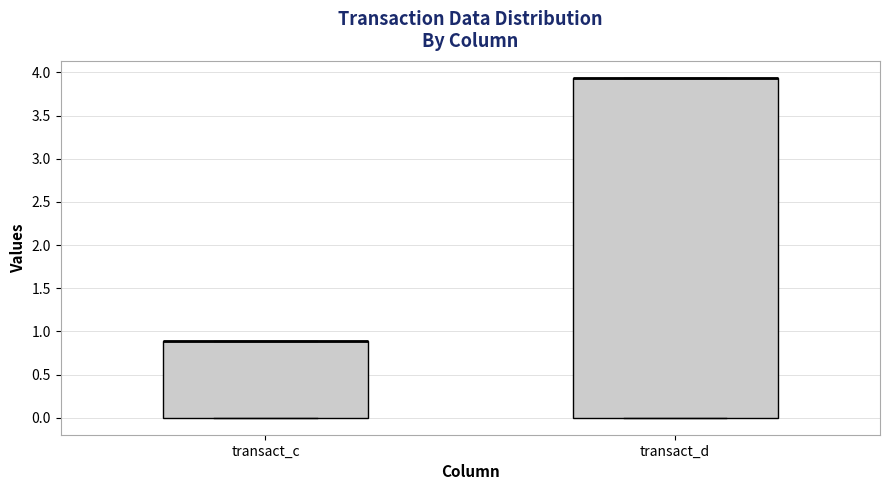

Comparing the boxes themselves (not the whiskers), which one is the tallest?

transact_d